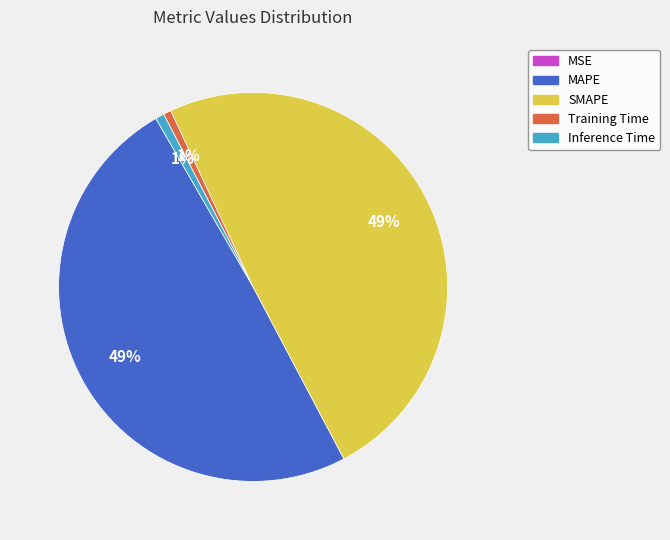

Do SMAPE and MAPE together represent more than half of the pie?

Yes